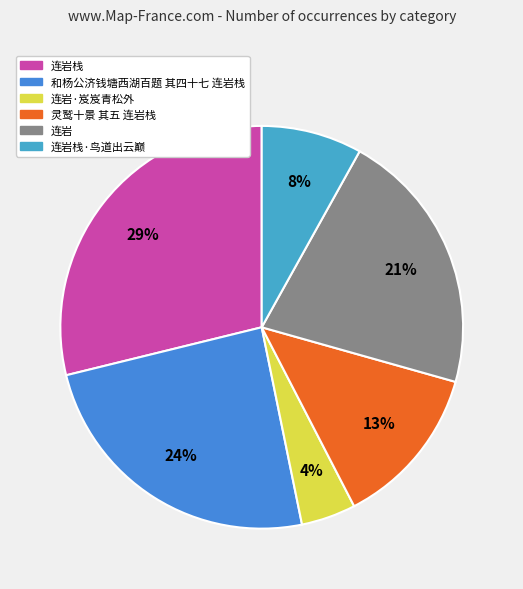

What portion of the pie excludes 连岩?

78.7%